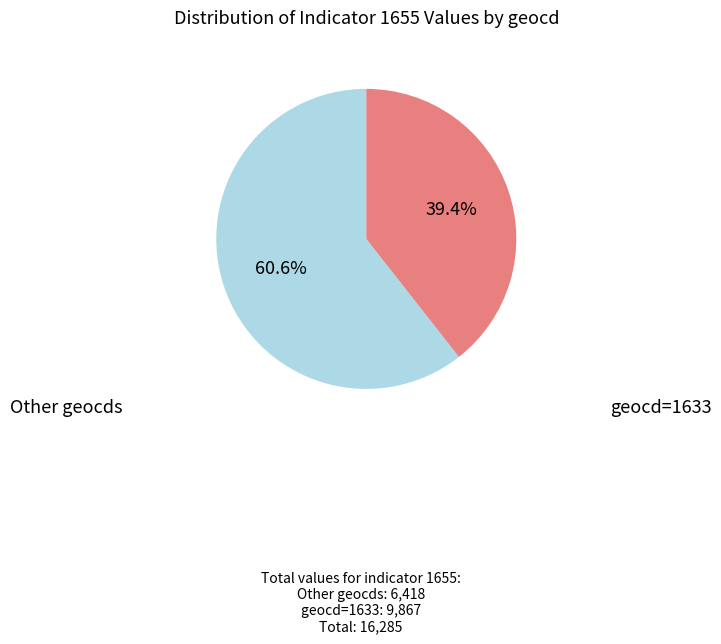

Is there a majority slice in this chart?

Yes